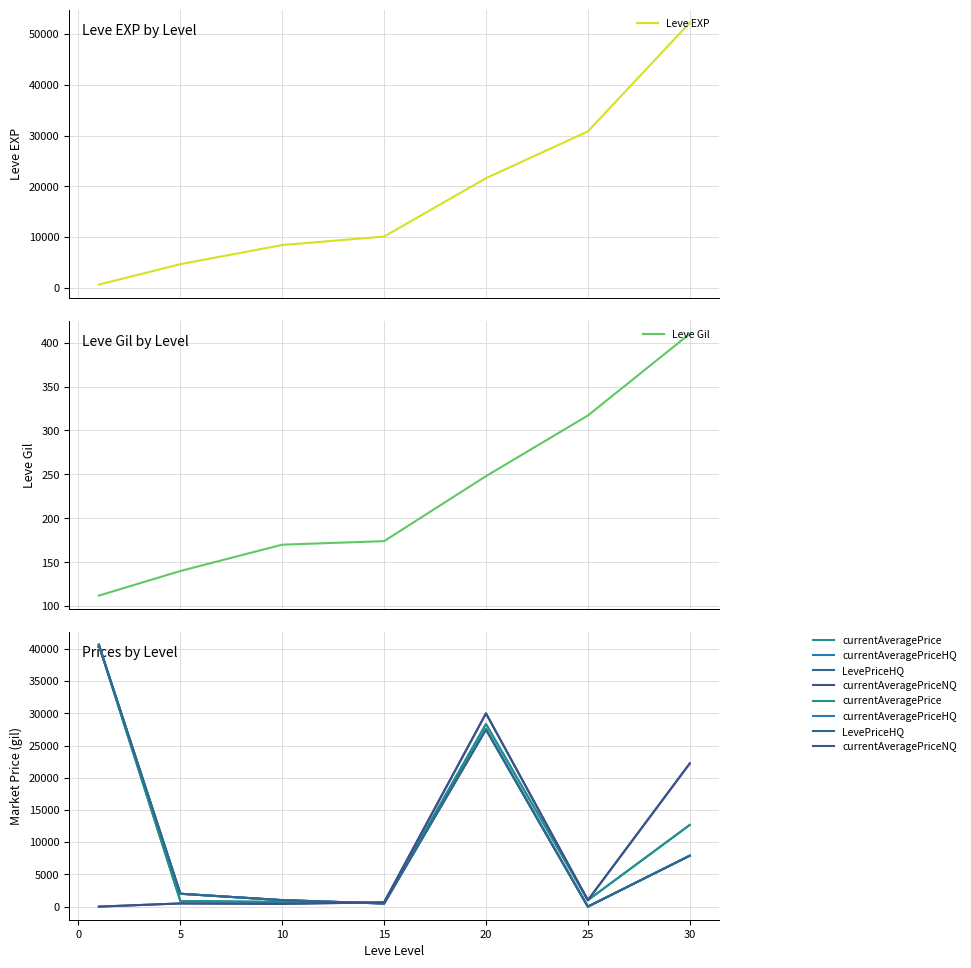

What is the minimum value for Leve Gil?

112